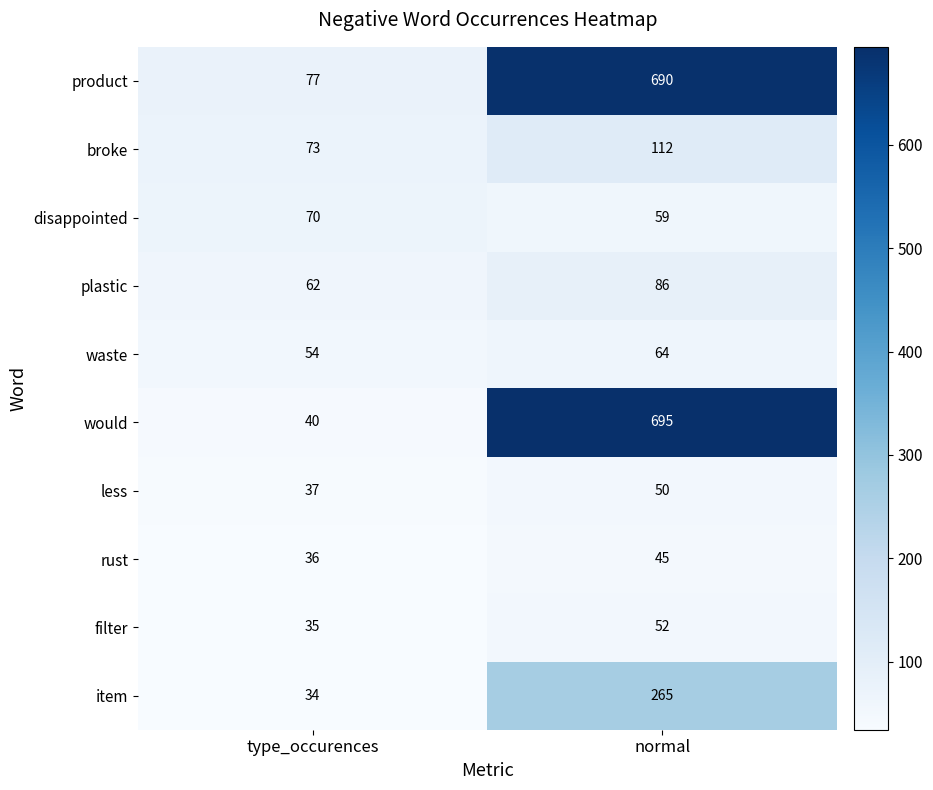

What is the difference between the filter values at normal and type_occurences?

17